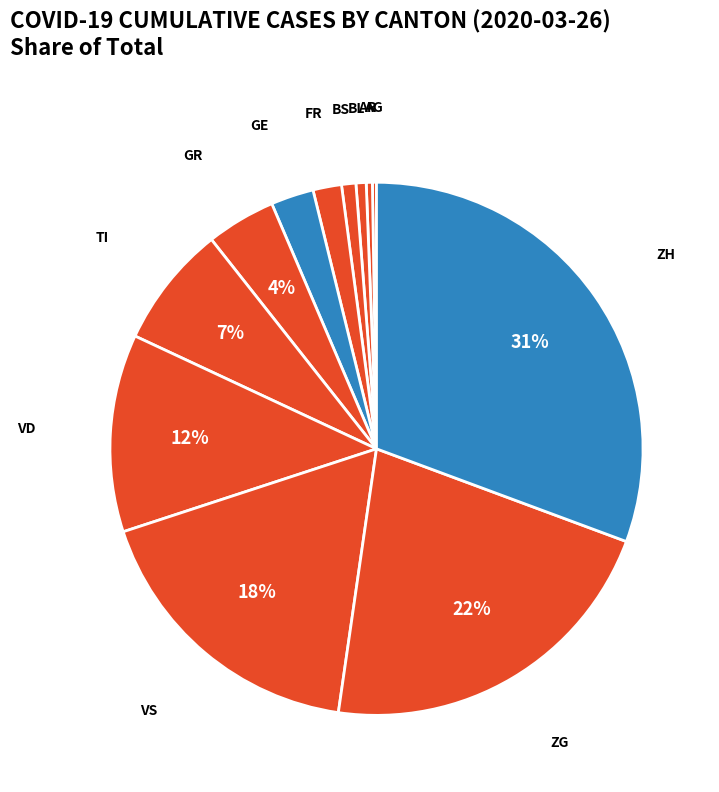

Is the sum of ZH and VD greater than half?

No